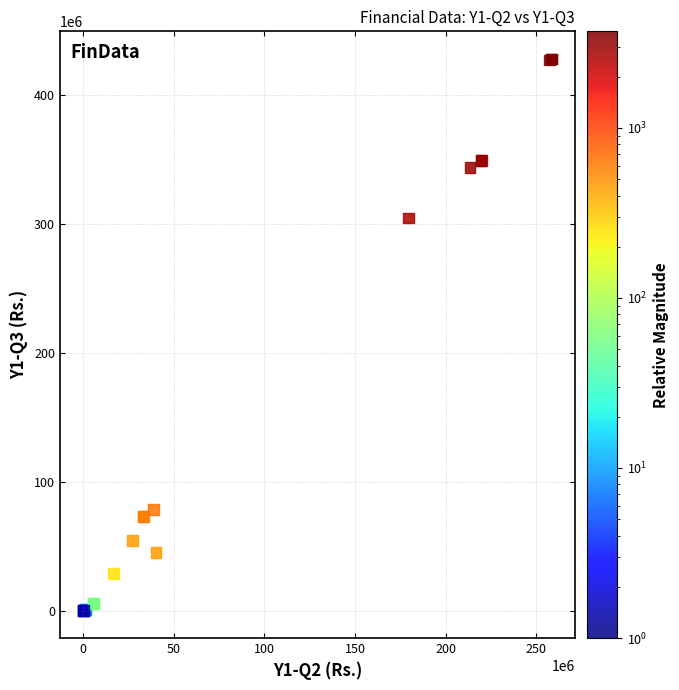

What Y value in the scatter plot is closest to 213934635?

304404891.6